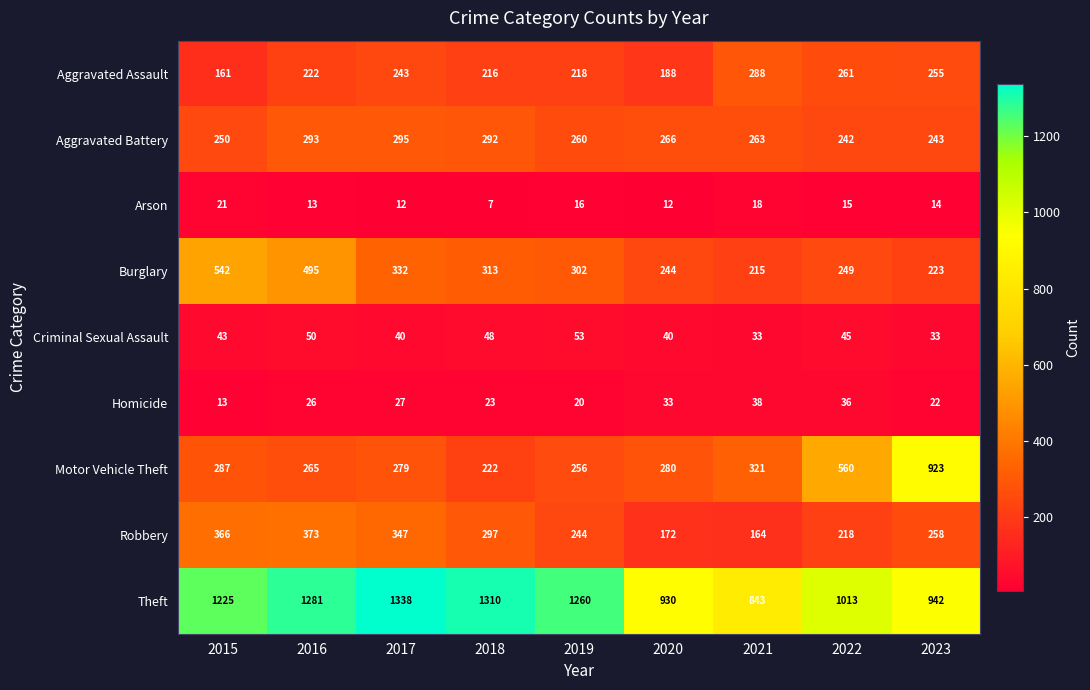

Which series has the widest spread of values?

Motor Vehicle Theft